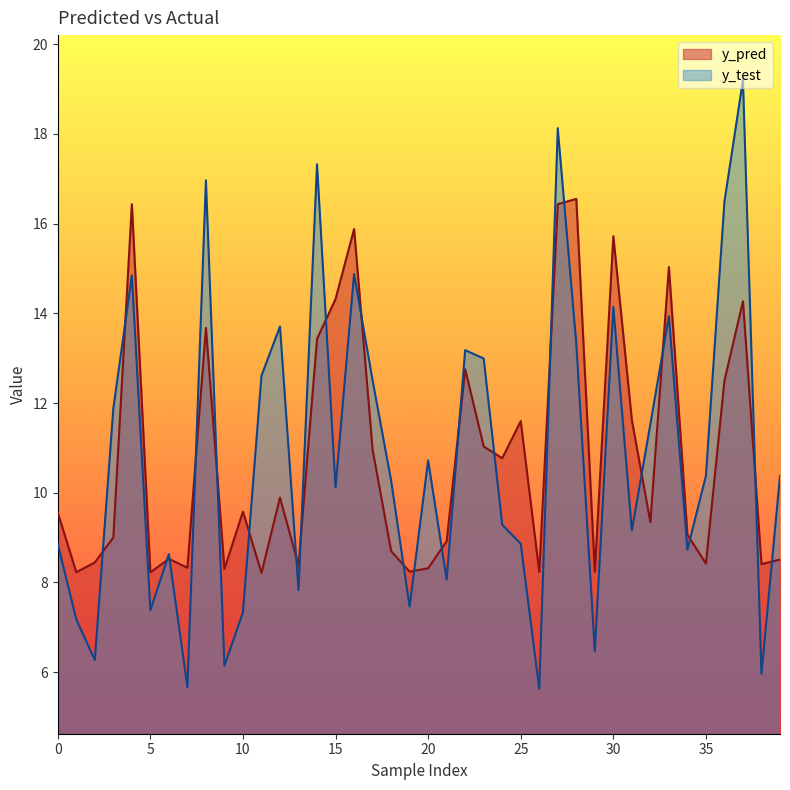

Reading left to right, list all the values displayed in this chart.

y_pred: 0=9.6	1=8.2	2=8.4	3=9.0	4=16.4	5=8.2	6=8.5	7=8.3	8=13.7	9=8.3	10=9.6	11=8.2	12=9.9	13=8.4	14=13.4	15=14.3	16=15.9	17=11.0	18=8.7	19=8.2	20=8.3	21=8.9	22=12.8	23=11.0	24=10.8	25=11.6	26=8.2	27=16.4	28=16.6	29=8.2	30=15.7	31=11.6	32=9.3	33=15.0	34=9.1	35=8.4	36=12.5	37=14.3	38=8.4	39=8.5
y_test: 0=8.9	1=7.2	2=6.3	3=11.9	4=14.8	5=7.4	6=8.6	7=5.7	8=17.0	9=6.1	10=7.3	11=12.6	12=13.7	13=7.8	14=17.3	15=10.1	16=14.9	17=12.5	18=10.3	19=7.5	20=10.7	21=8.1	22=13.2	23=13.0	24=9.3	25=8.9	26=5.6	27=18.1	28=13.3	29=6.5	30=14.1	31=9.2	32=11.5	33=13.9	34=8.7	35=10.4	36=16.5	37=19.2	38=6.0	39=10.4